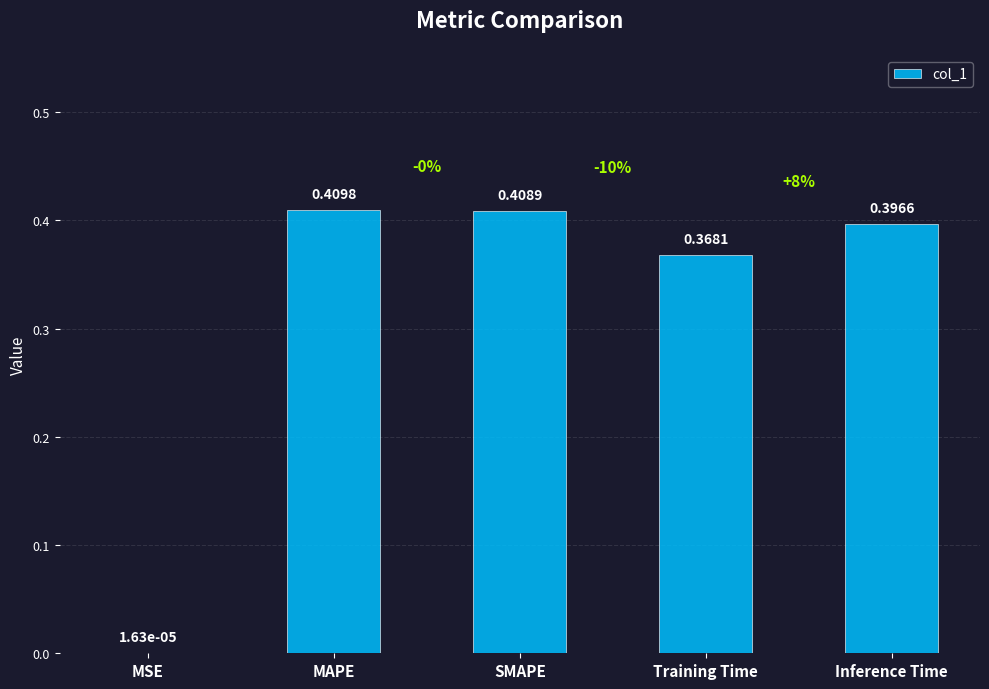

Where is the data nearest to the value 0?

MSE